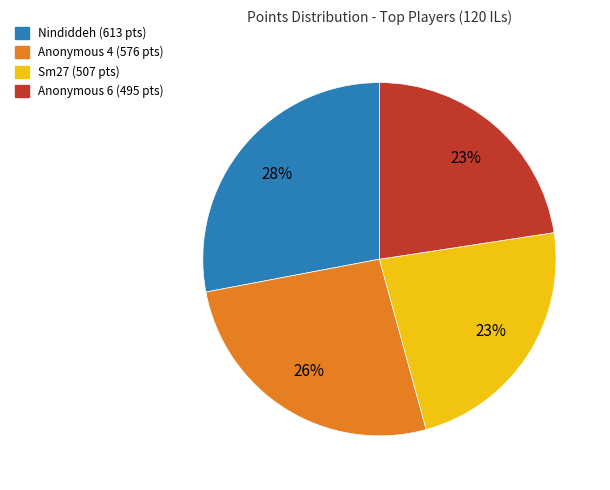

To the nearest percent, what is the difference between the largest and smallest slice percentages?

5%